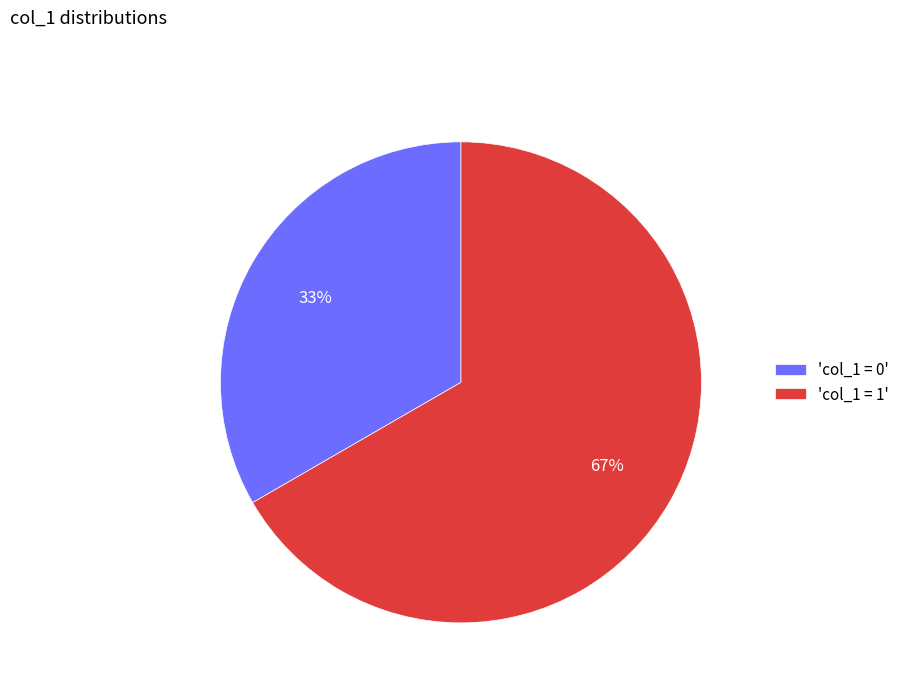

Which slice is the smallest?

'col_1 = 0'